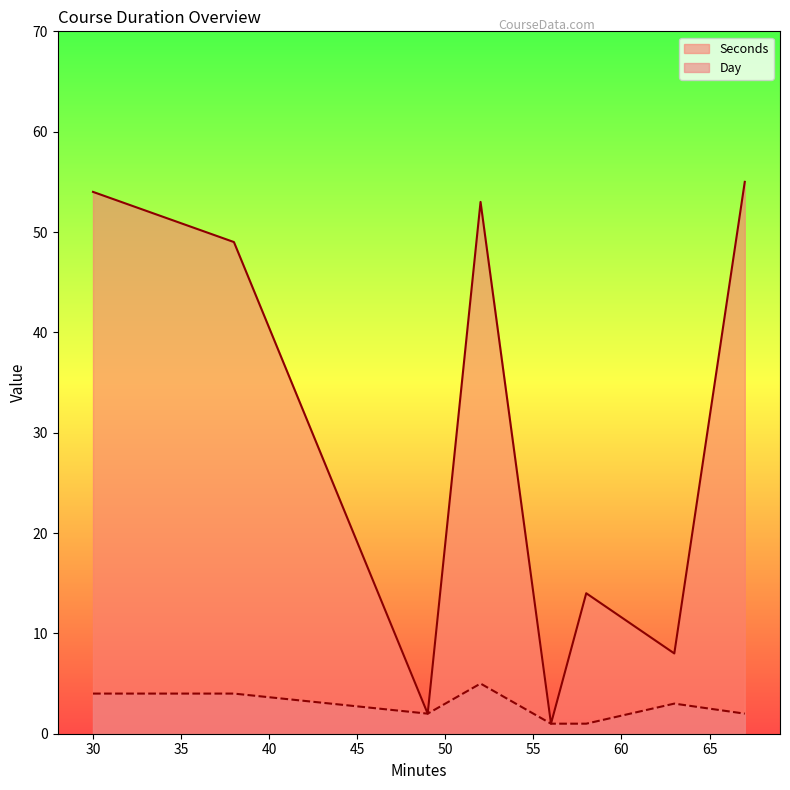

What is the maximum value for Day?

5